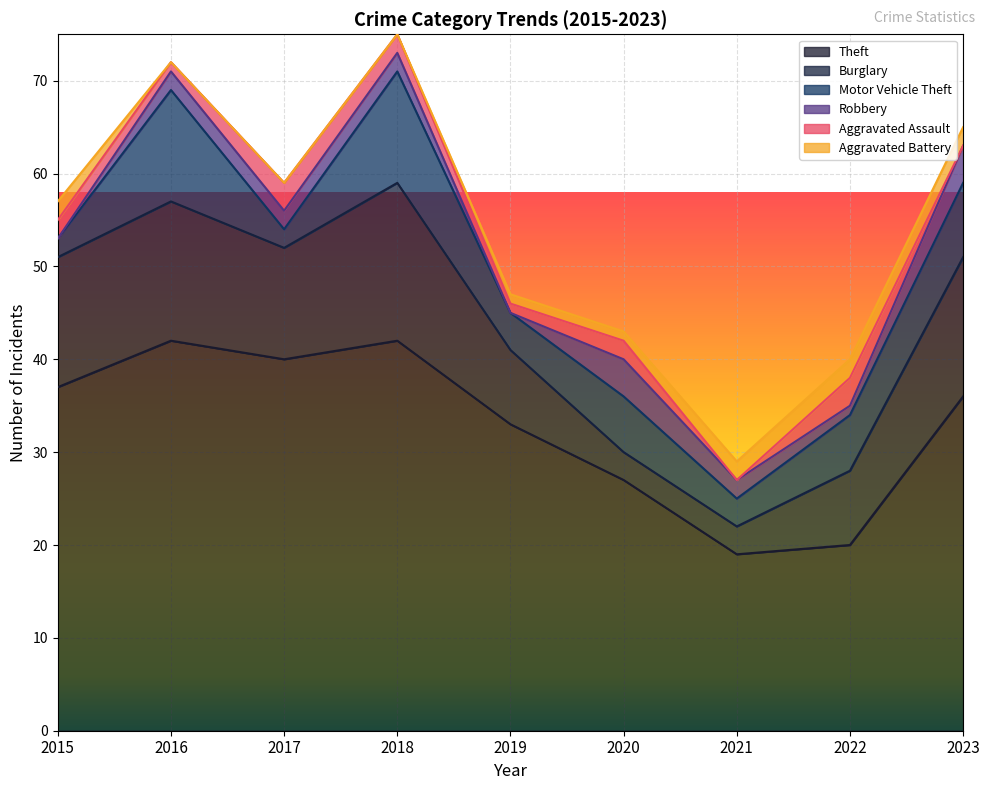

The value of Burglary at 2019 is 11. True or false?

False